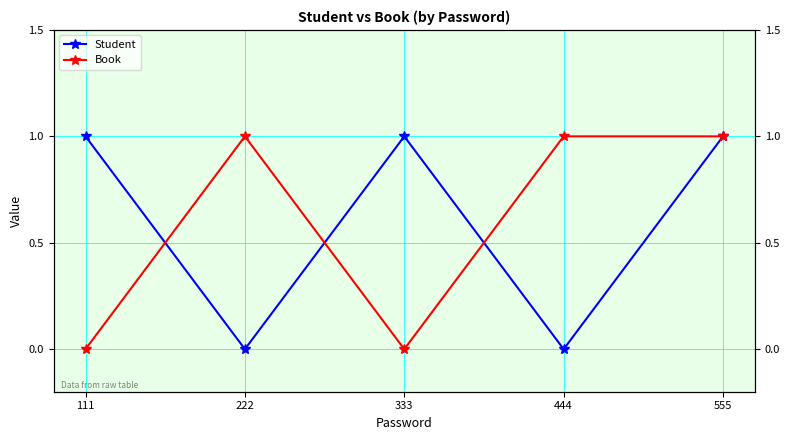

Does the chart display data point markers on the line(s)?

Yes